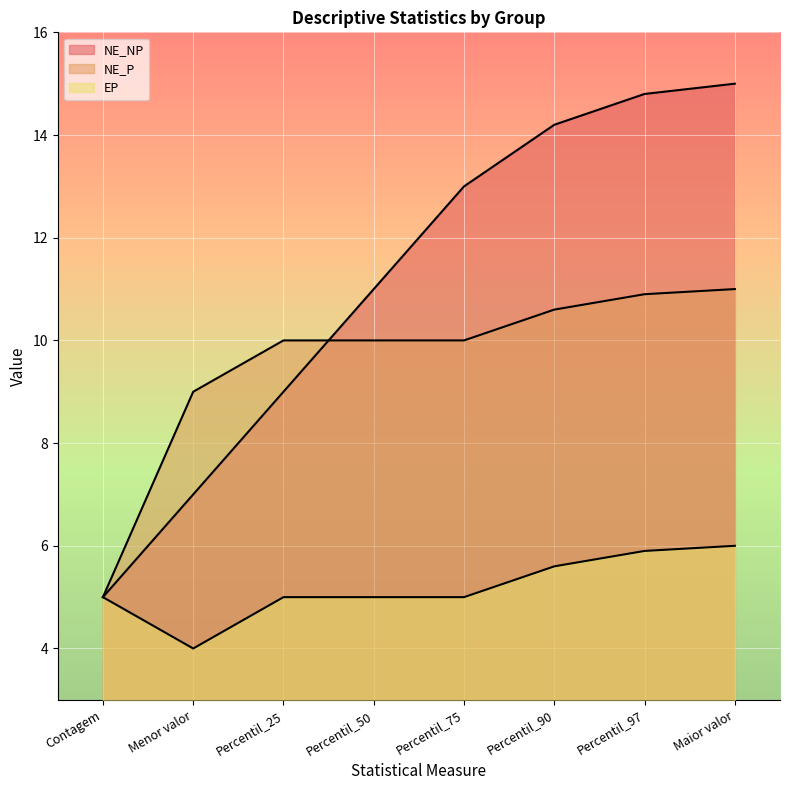

List the series in order of their overall mean, lowest first.

EP, NE_P, NE_NP